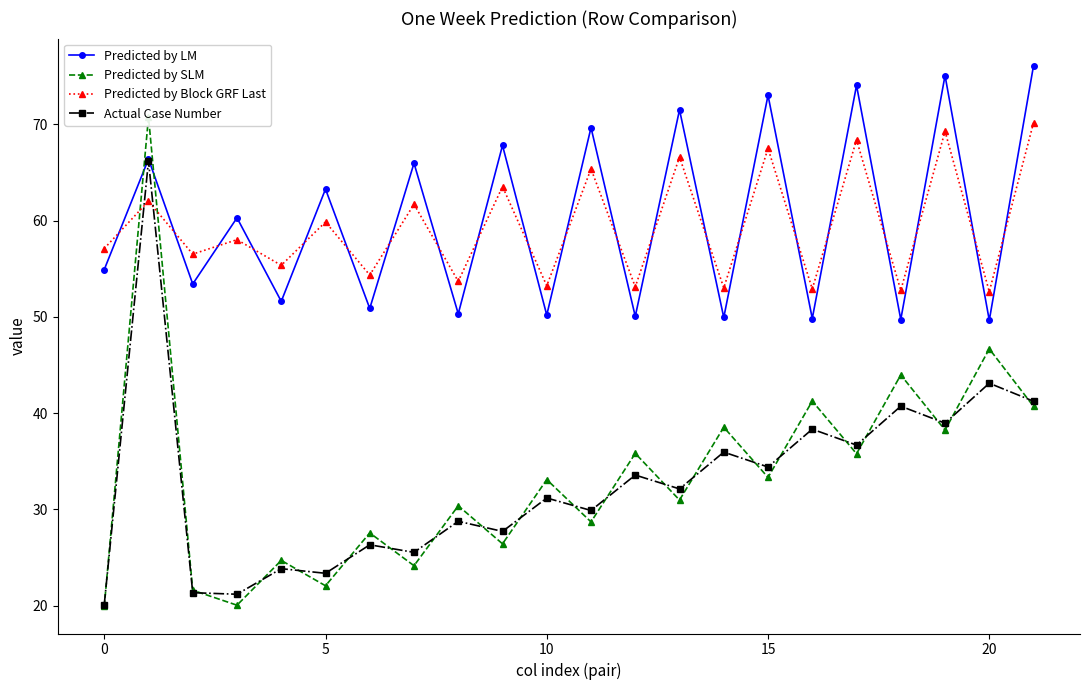

What is the minimum value for Actual Case Number?

20.1